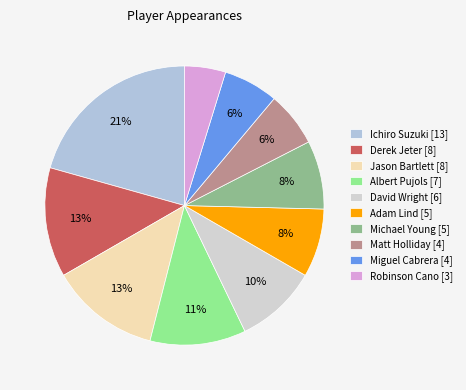

What percentage do Miguel Cabrera and Jason Bartlett together represent?

19.0%